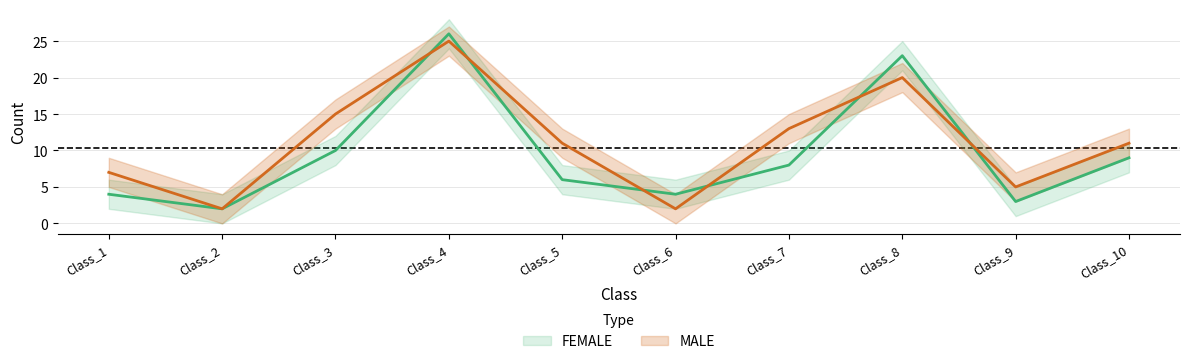

Where is MALE nearest to the value 13?

Class_7